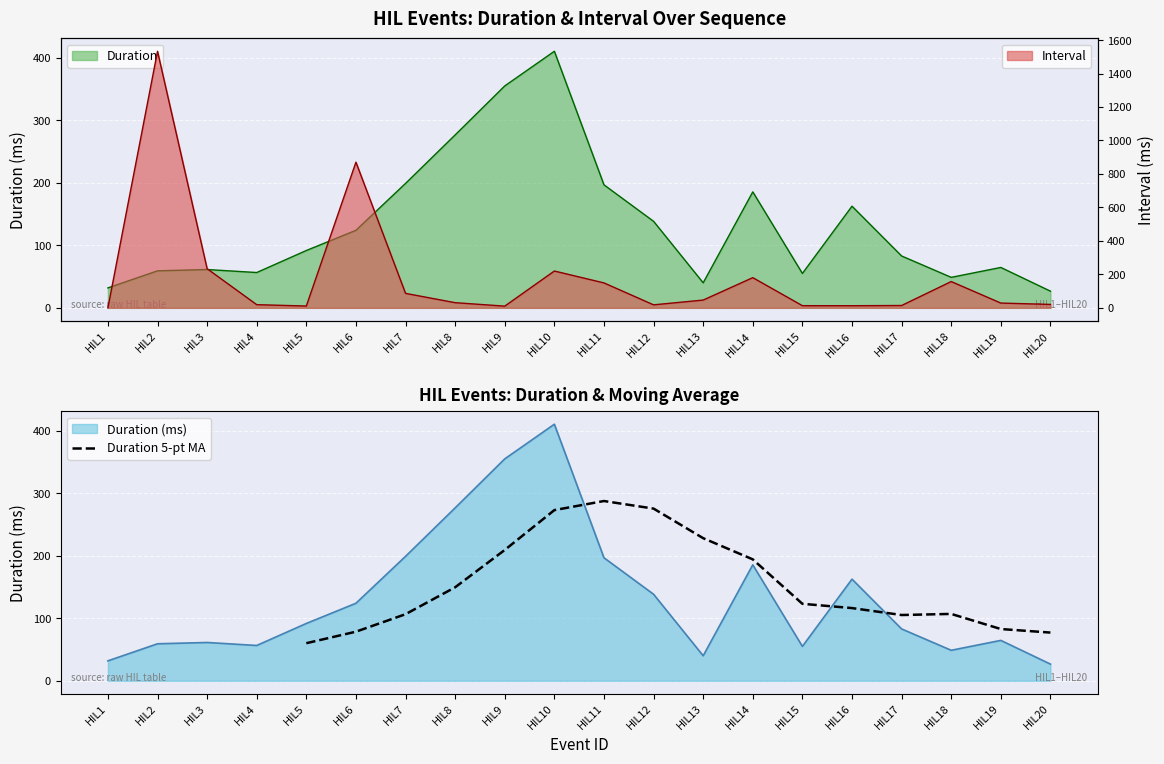

At which label does Duration 5-pt MA reach its peak?

HIL11